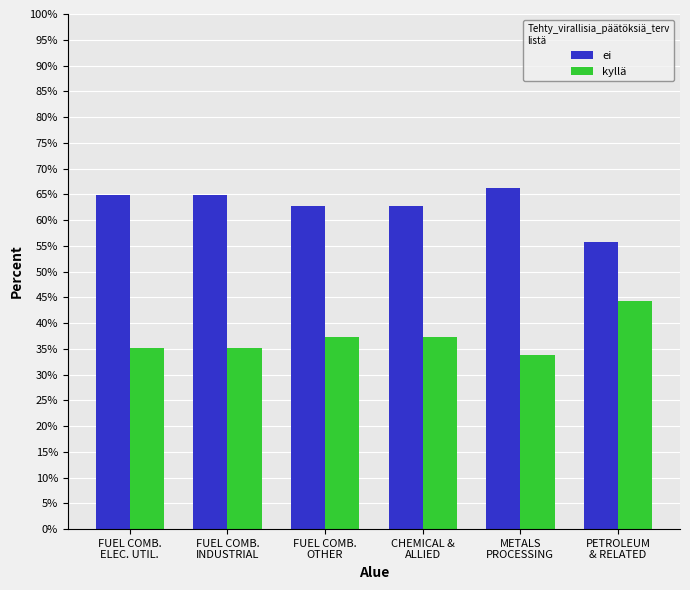

Is the value of ei at CHEMICAL &
ALLIED greater than the value of kyllä at FUEL COMB.
OTHER?

Yes